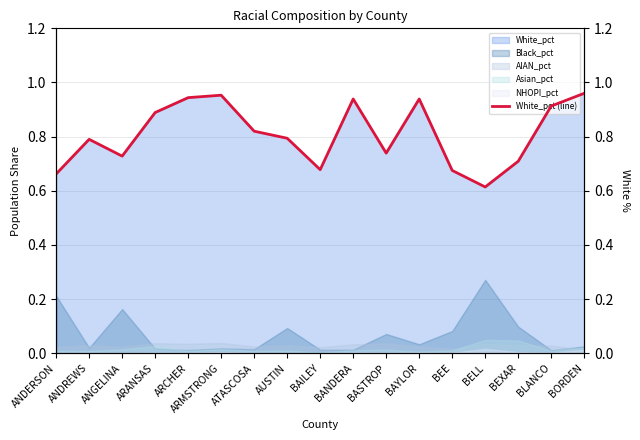

What is the sum of the values at AUSTIN and BELL?

1.4